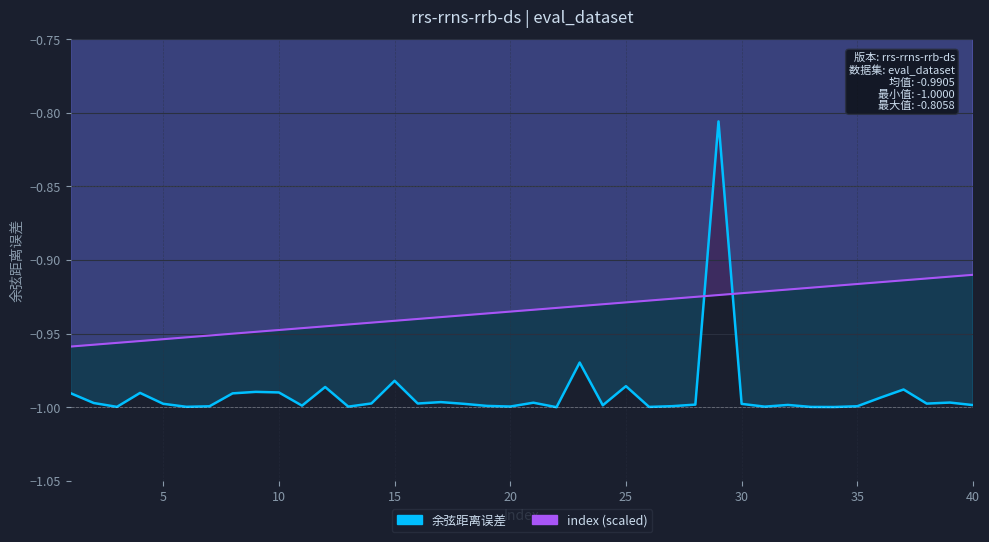

What is the approximate value of index (scaled) at 35?

-0.9